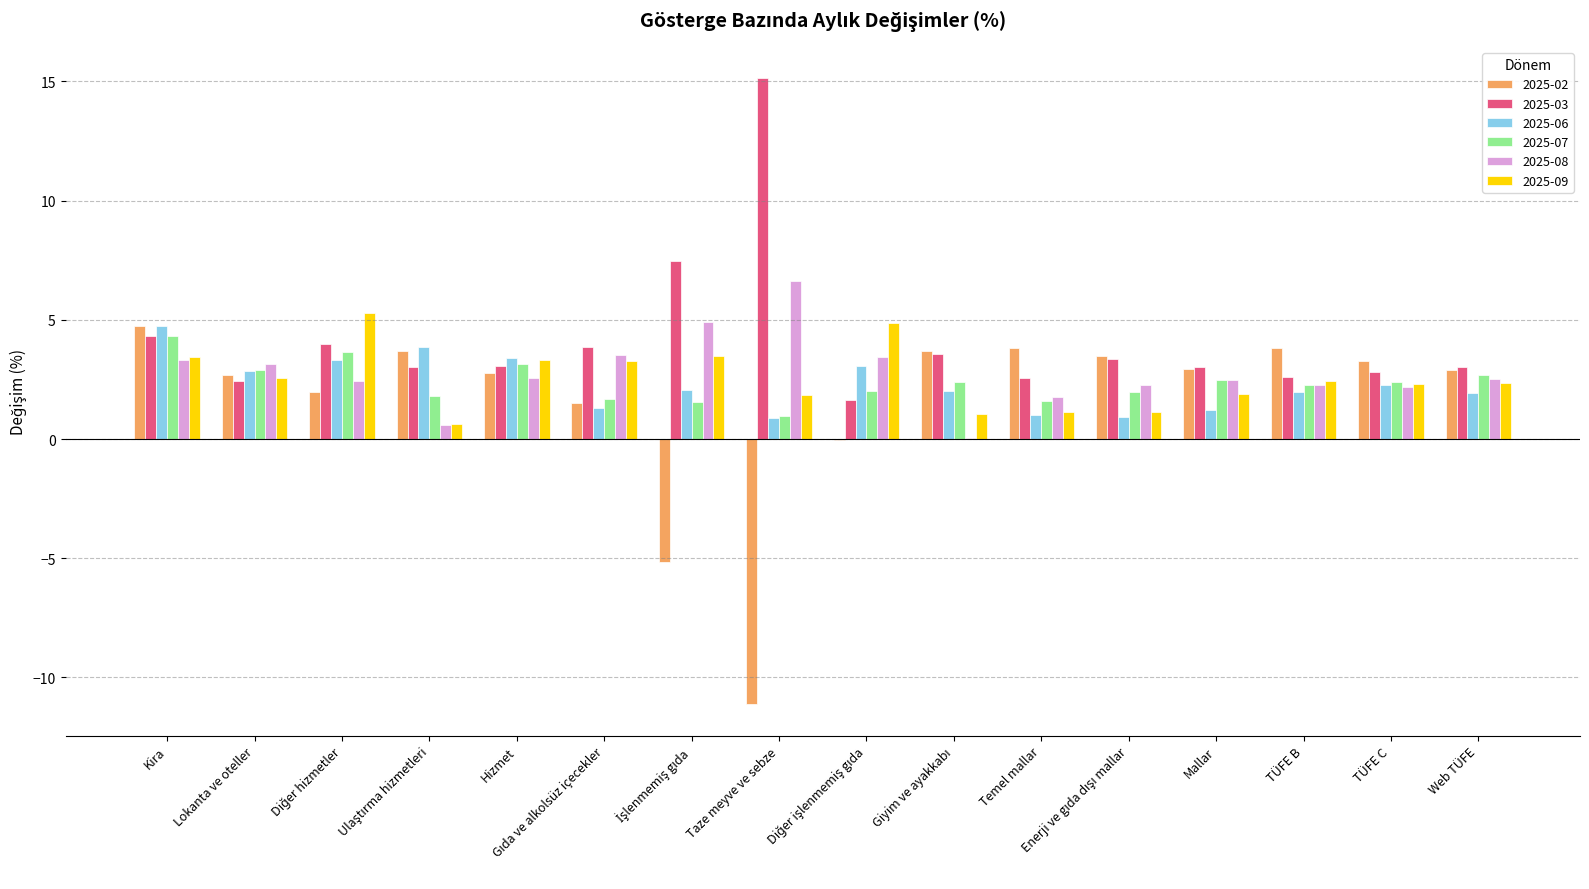

Which series has the largest total across all categories?

2025-03